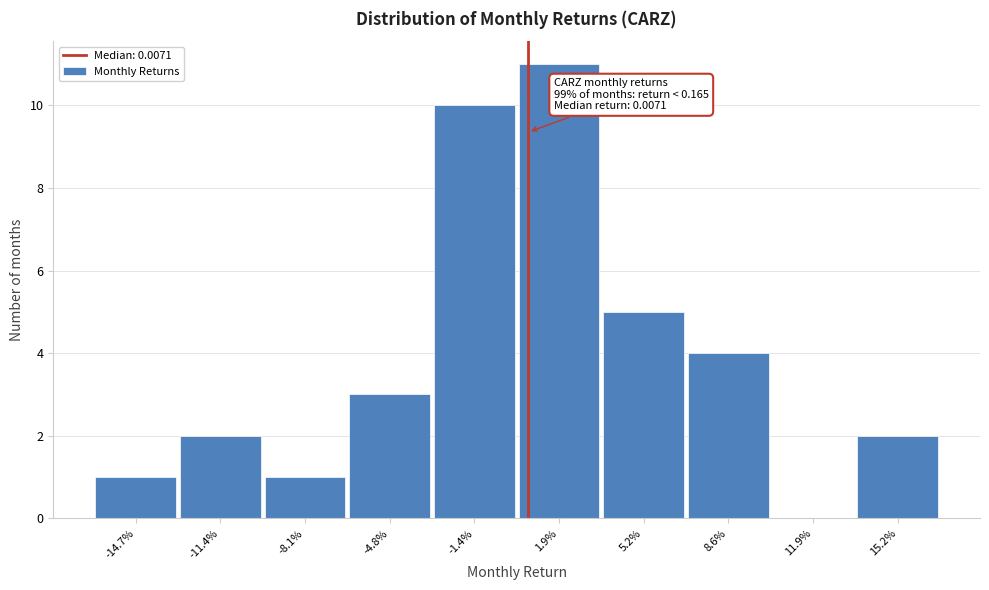

Reading left to right, list all the values displayed in this chart.

-14.7%=1	-11.4%=2	-8.1%=1	-4.8%=3	-1.4%=10	1.9%=11	5.2%=5	8.6%=4	11.9%=0	15.2%=2